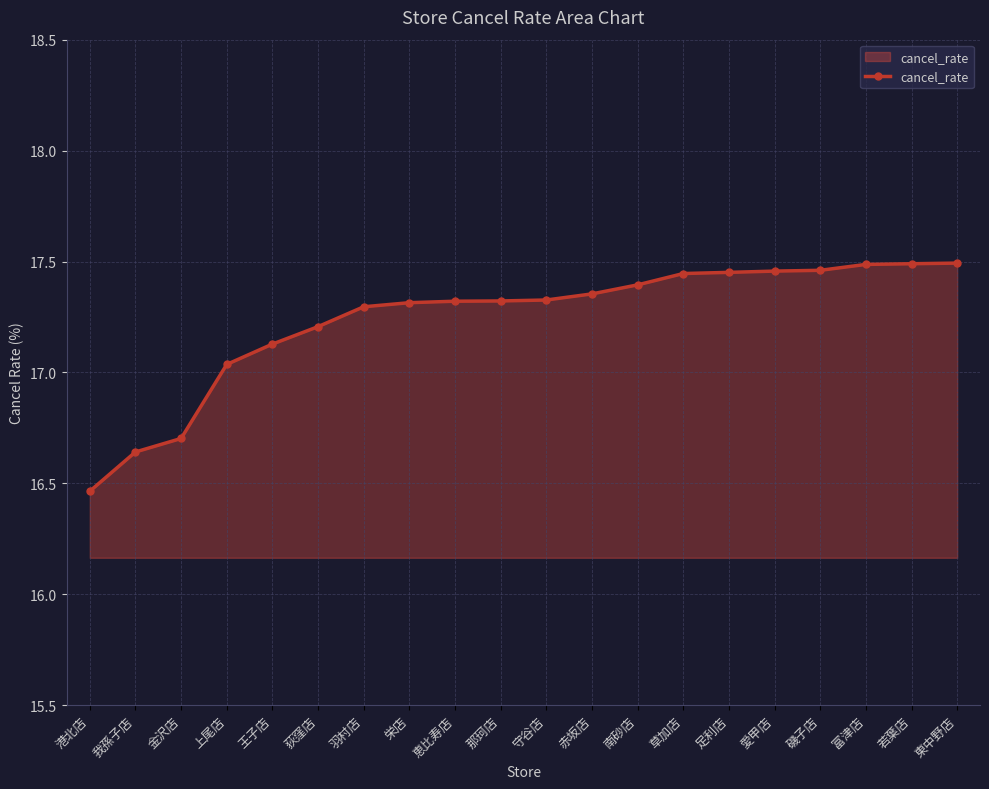

What is the label of the 4th point from the left?

上尾店